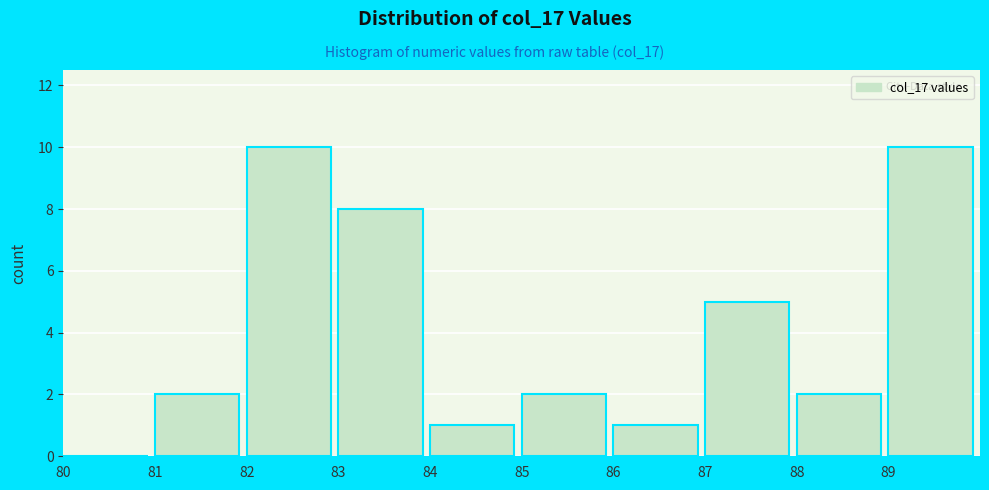

What is the height of the bar covering 81 to 82 on the x-axis? The values are not printed on the chart, so give them approximately, as read against the axis.

2